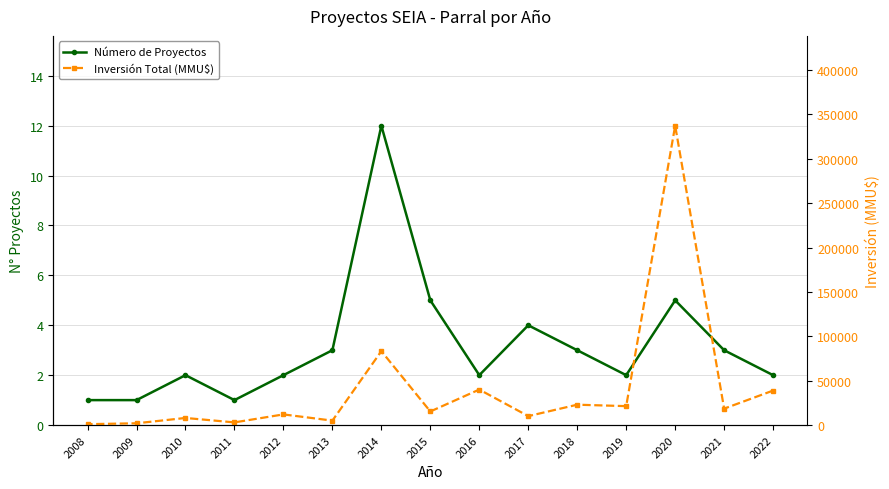

How many lines are shown in the chart?

2